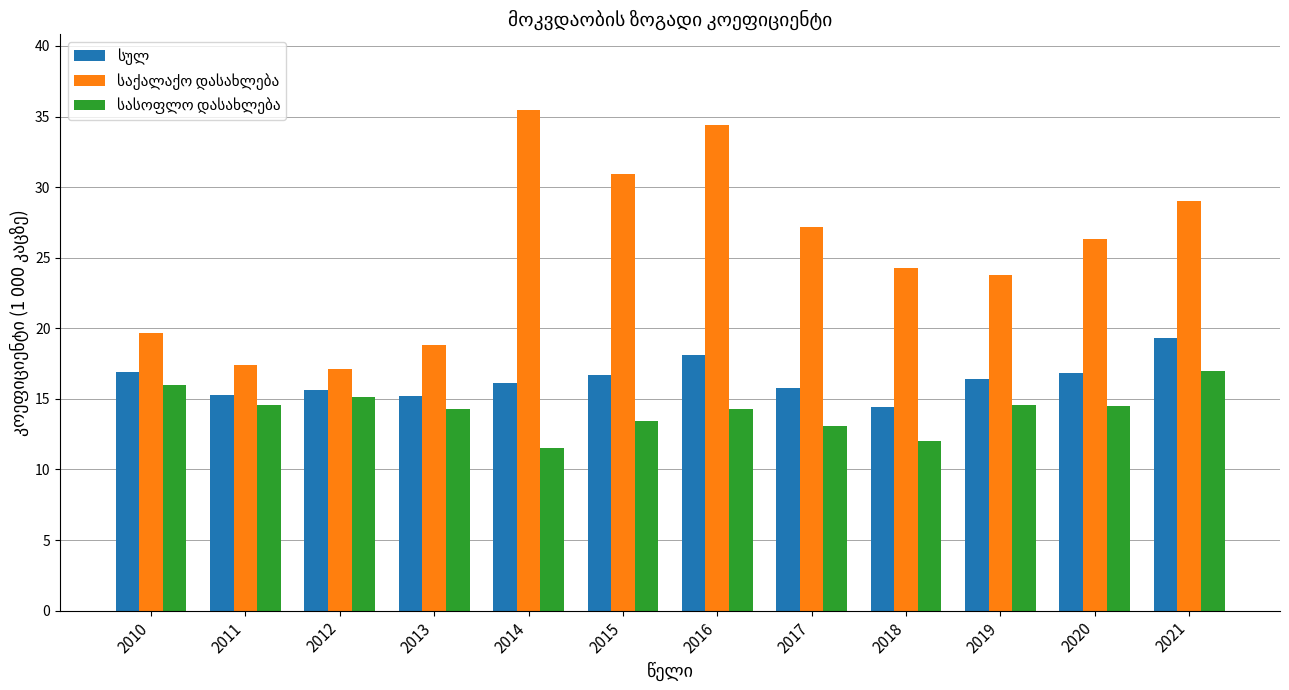

What is the difference between the highest and lowest values at 2015?

17.5